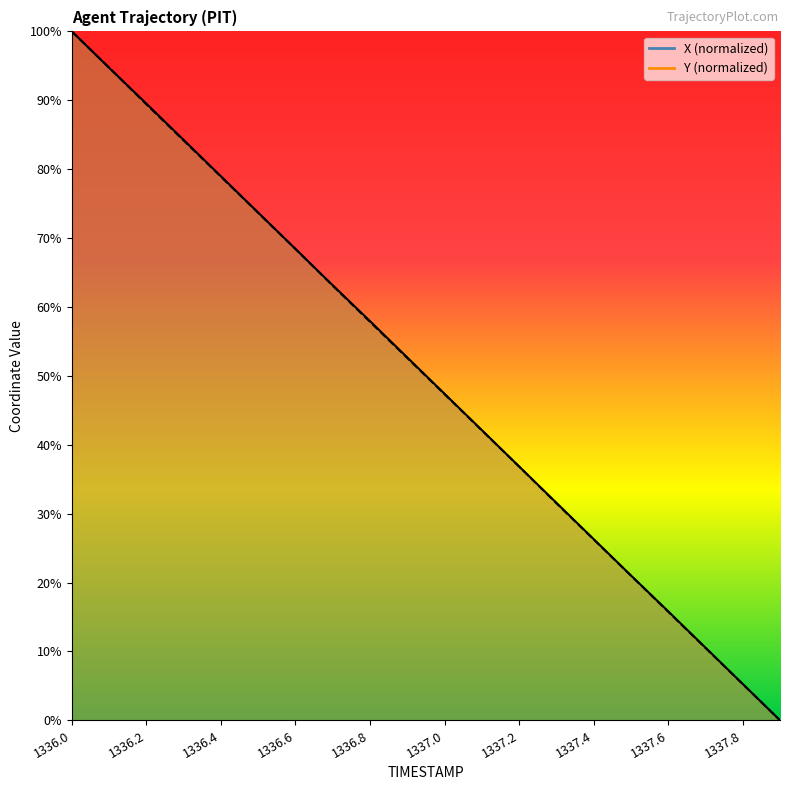

Which series has the widest spread of values?

X